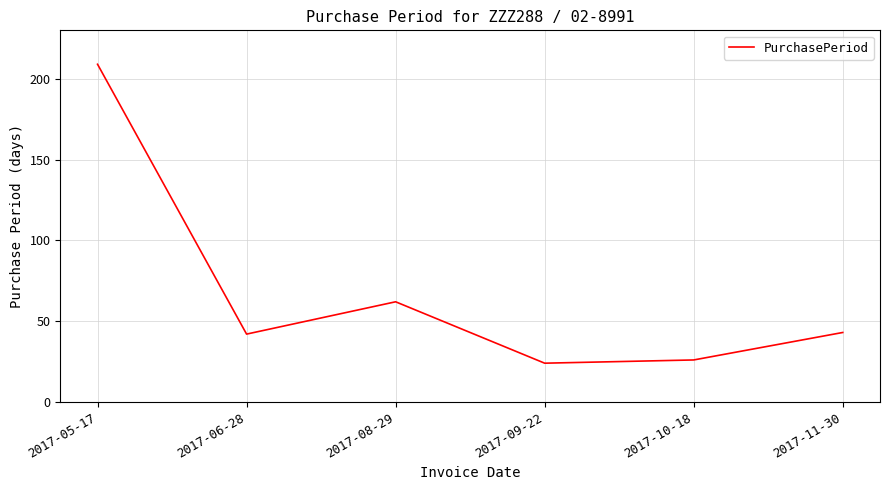

What is the difference between the maximum and second lowest values?

183